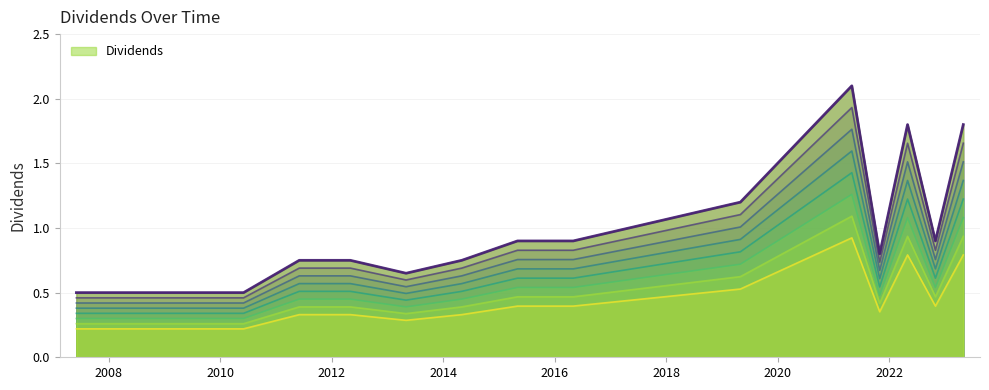

Does the chart have visible grid lines?

Yes